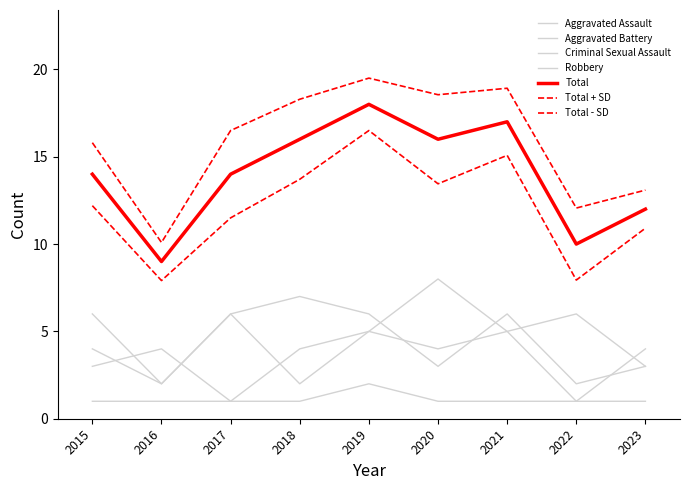

Does the chart display data point markers on the line(s)?

No